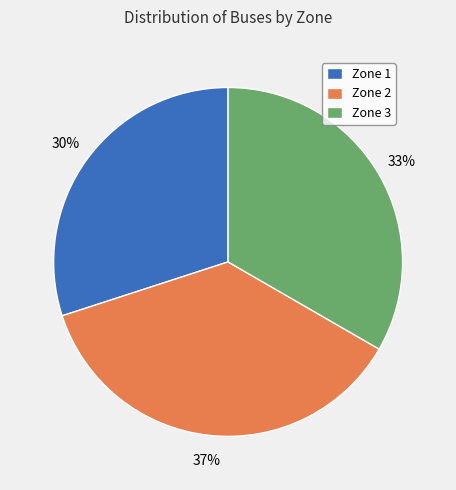

Does Zone 2 represent more than half of the total?

No